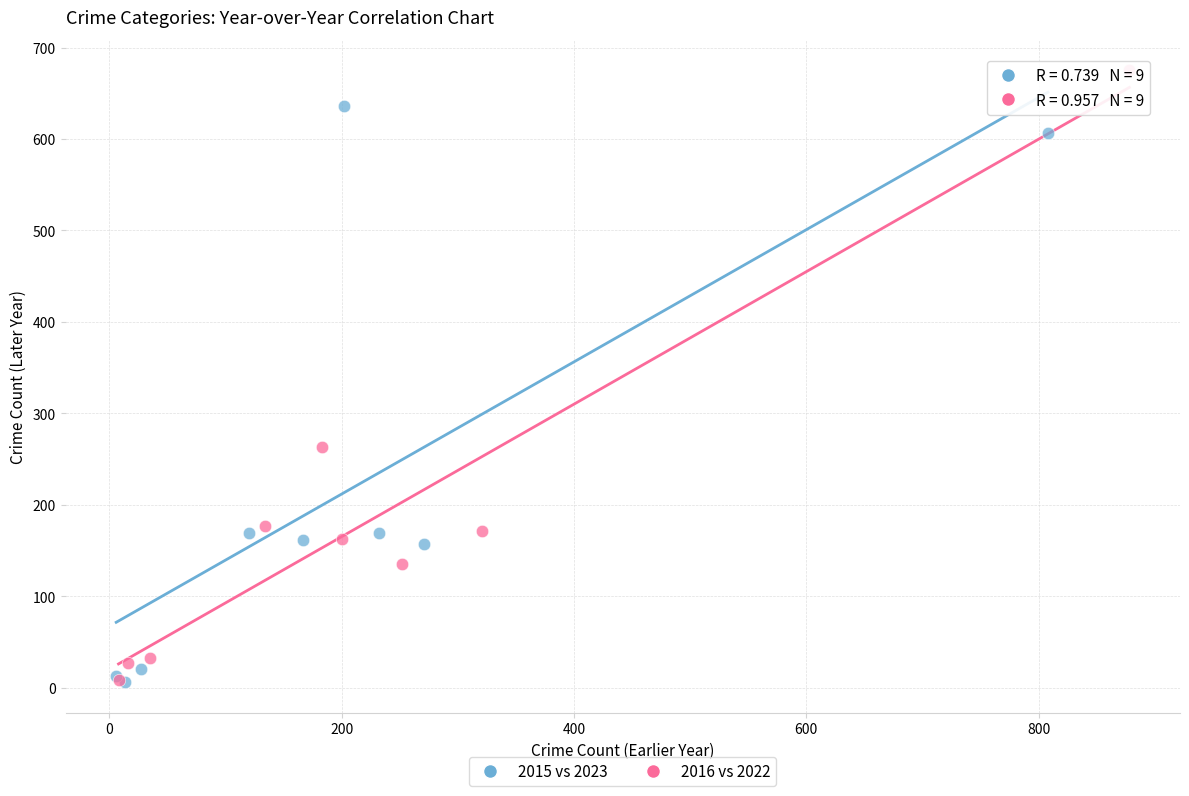

Which series has the largest Y range (max minus min)?

2016 vs 2022